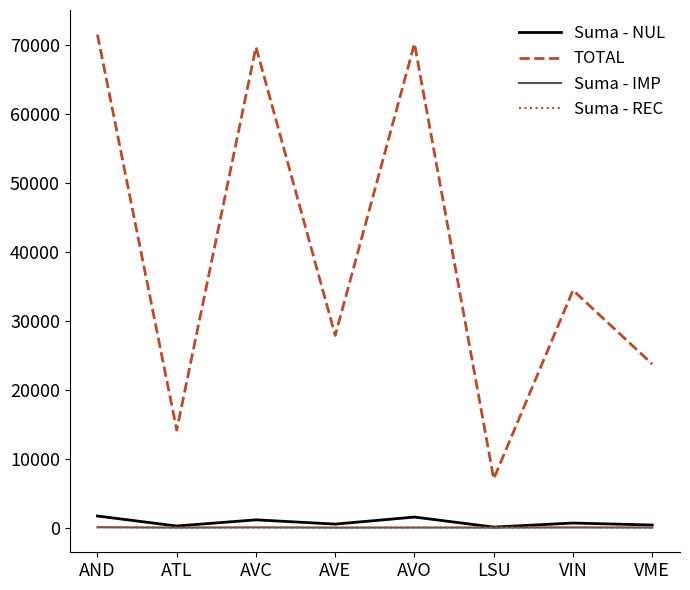

How many values in the Suma - REC series are below 34?

4